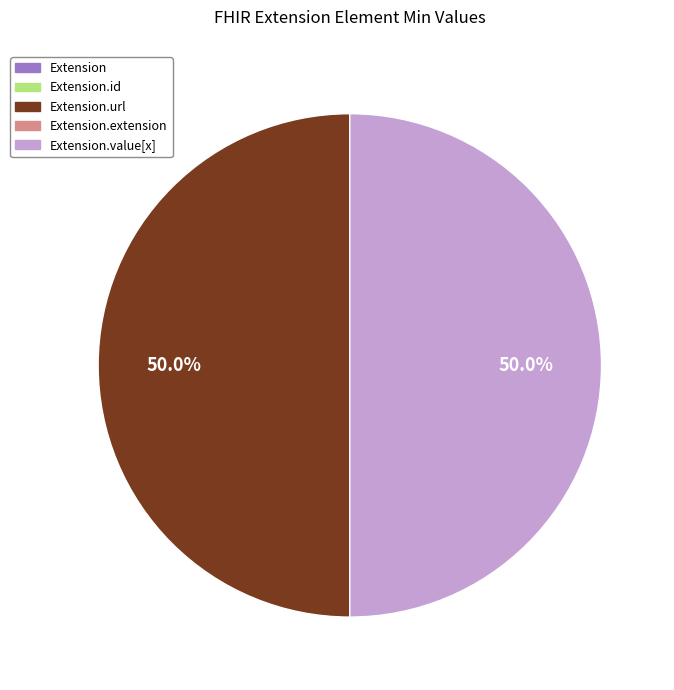

How many slices are in this pie chart?

2